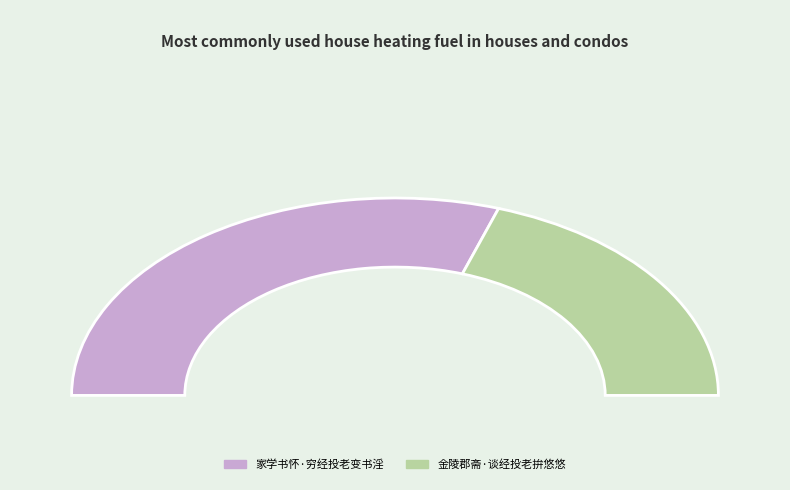

Which slice represents more than half of the pie?

家学书怀·穷经投老变书淫